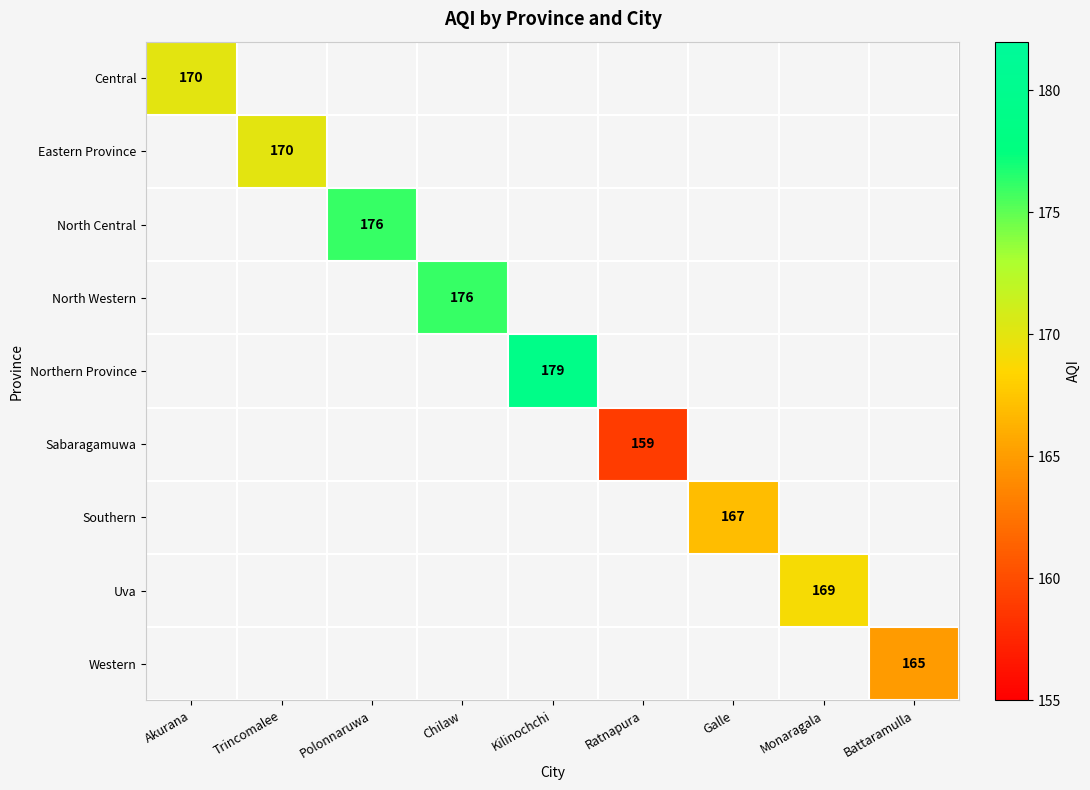

At which label does Central reach its minimum?

Akurana